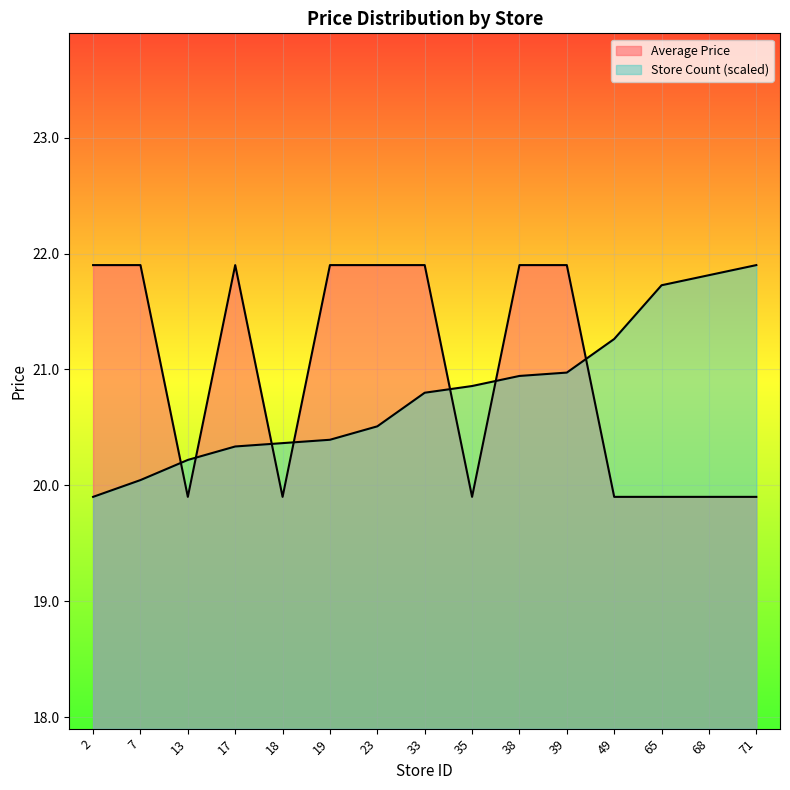

Reading left to right, what are all the values shown in this chart?

Average Price: 2=21.9	7=21.9	13=19.9	17=21.9	18=19.9	19=21.9	23=21.9	33=21.9	35=19.9	38=21.9	39=21.9	49=19.9	65=19.9	68=19.9	71=19.9
Store Count: 2=19.9	7=20.0	13=20.2	17=20.3	18=20.4	19=20.4	23=20.5	33=20.8	35=20.9	38=20.9	39=21.0	49=21.3	65=21.7	68=21.8	71=21.9